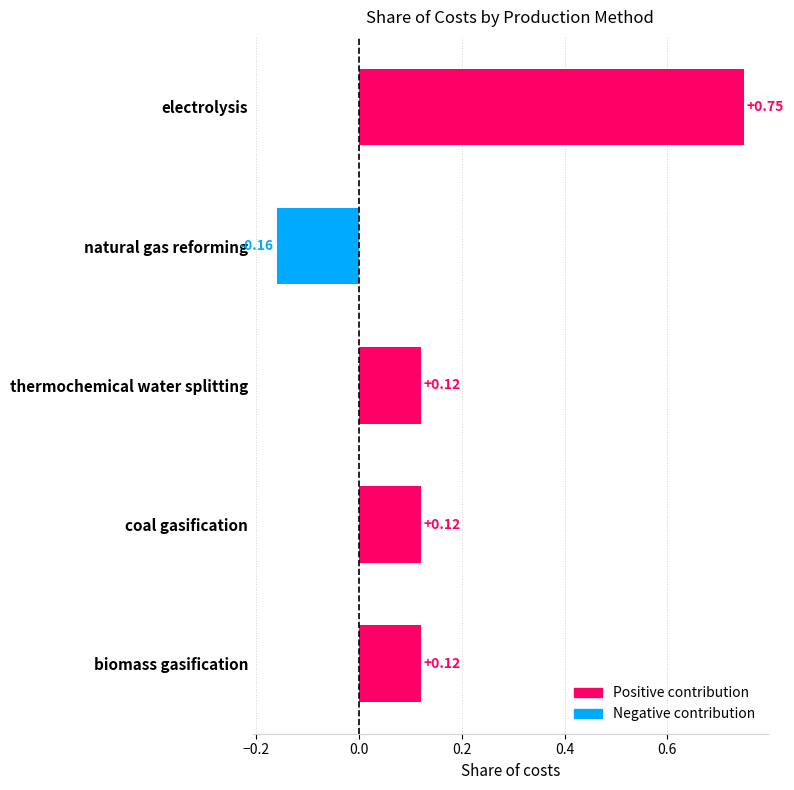

The value of ISIC 28 at biomass gasification is 0.3. True or false?

False